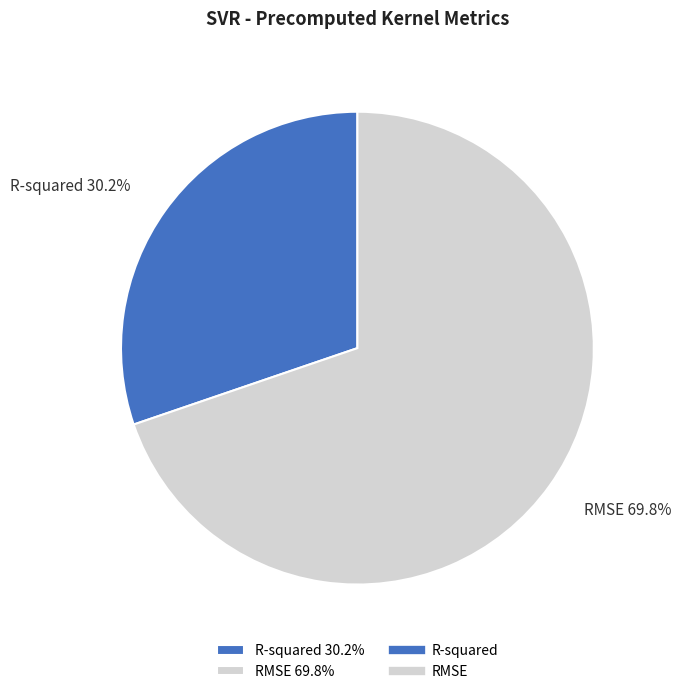

Between R-squared and RMSE, which is larger?

RMSE